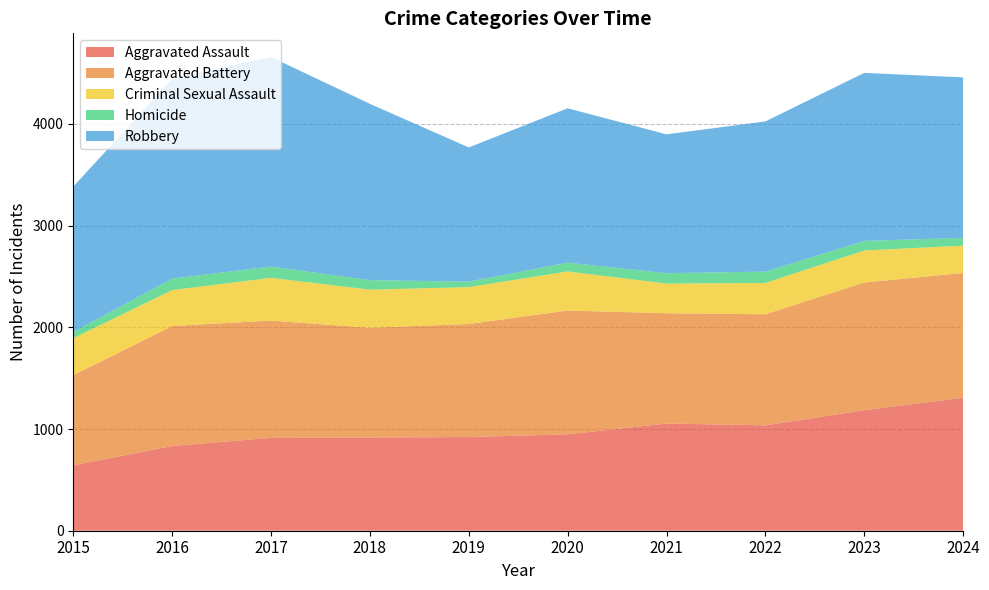

Reading left to right, transcribe all the data shown in this chart.

Aggravated Assault: 643	833	913	916	921	948	1054	1036	1185	1308
Aggravated Battery: 886	1179	1153	1079	1111	1217	1084	1092	1255	1226
Criminal Sexual Assault: 364	354	420	375	363	384	292	308	315	269
Homicide: 61	113	111	93	54	86	102	111	94	76
Robbery: 1429	1964	2060	1734	1319	1518	1365	1477	1652	1578